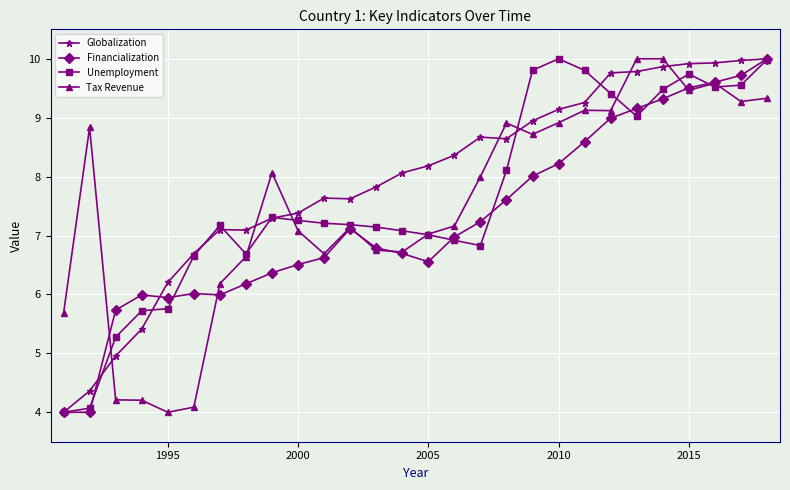

True or false: Unemployment has more than 2 points higher than both neighbors.

True